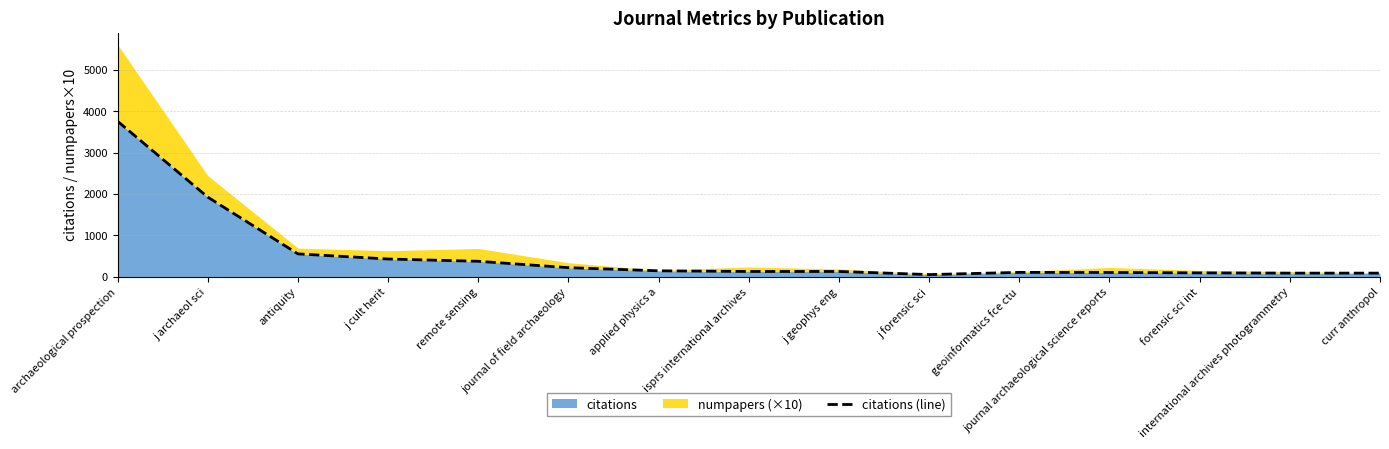

Reading left to right, list all the values displayed in this chart.

archaeological prospection=3759	j archaeol sci=1927	antiquity=556	j cult herit=432	remote sensing=377	journal of field archaeology=223	applied physics a=147	isprs international archives=131	j geophys eng=131	j forensic sci=56	geoinformatics fce ctu=109	journal archaeological science reports=108	forensic sci int=97	international archives photogrammetry=91	curr anthropol=91